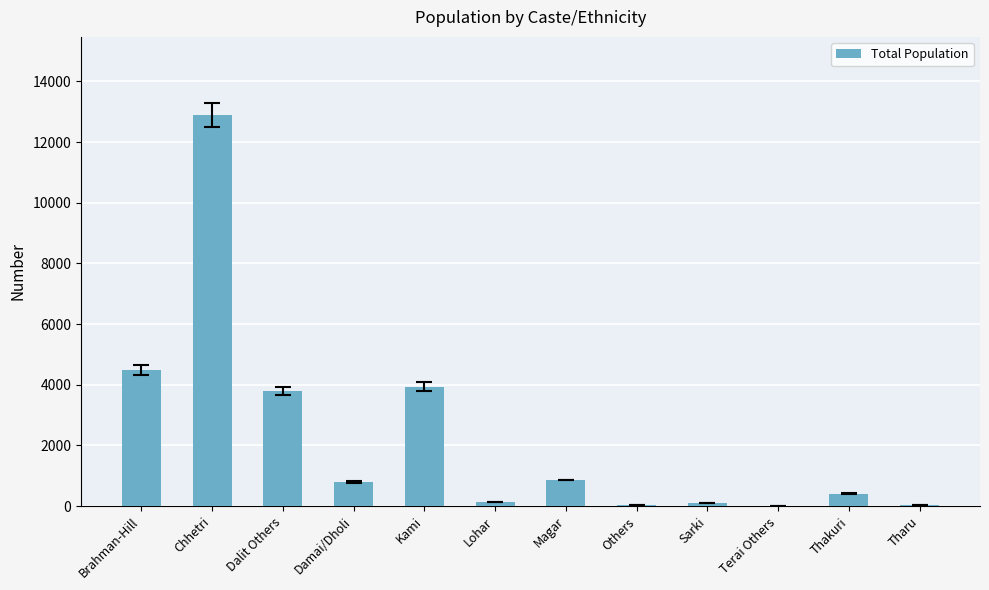

At which label does the data first exceed 793?

Brahman-Hill